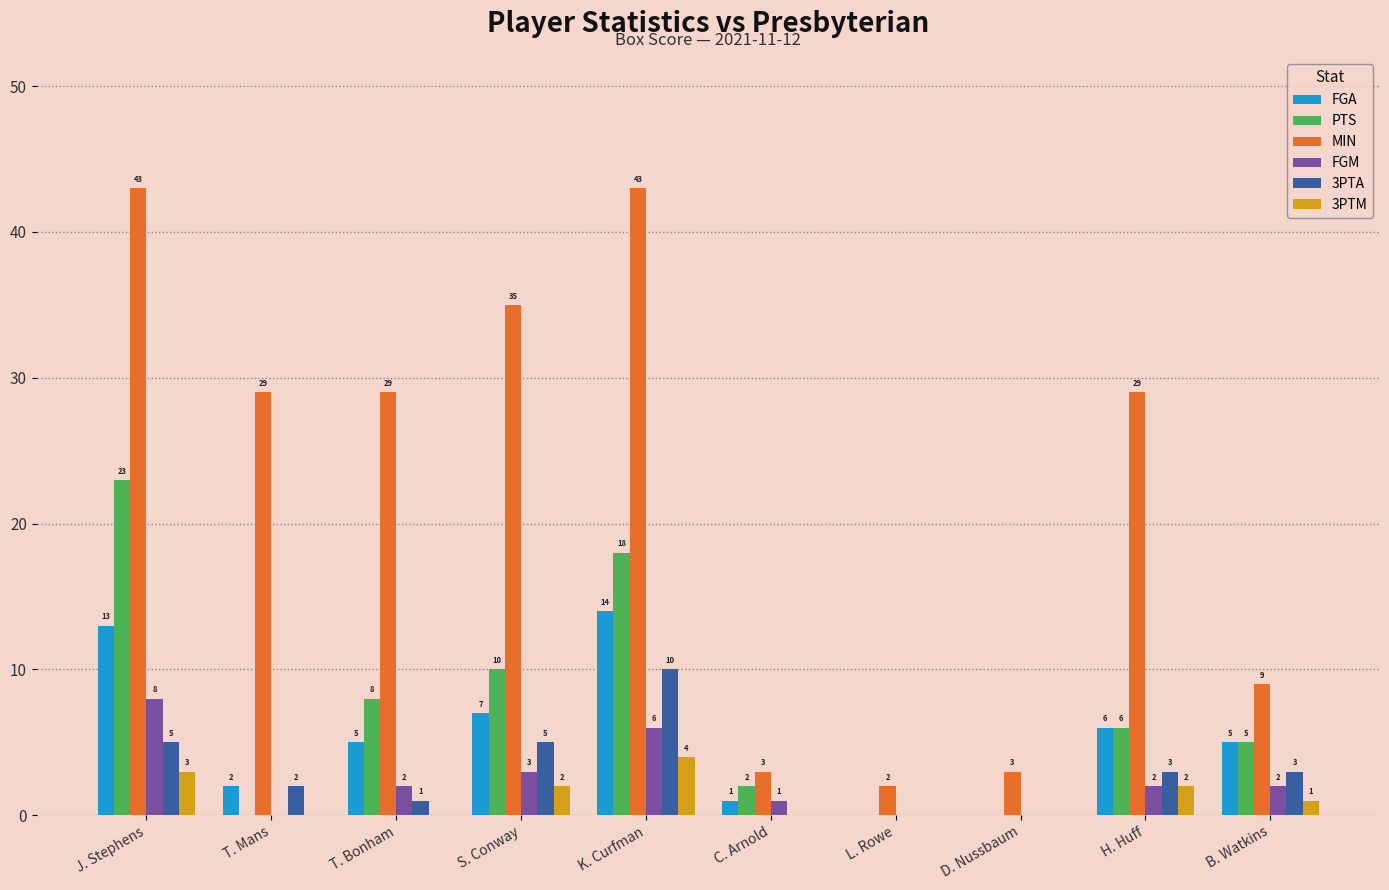

The value of FGA at S. Conway is 7. True or false?

True